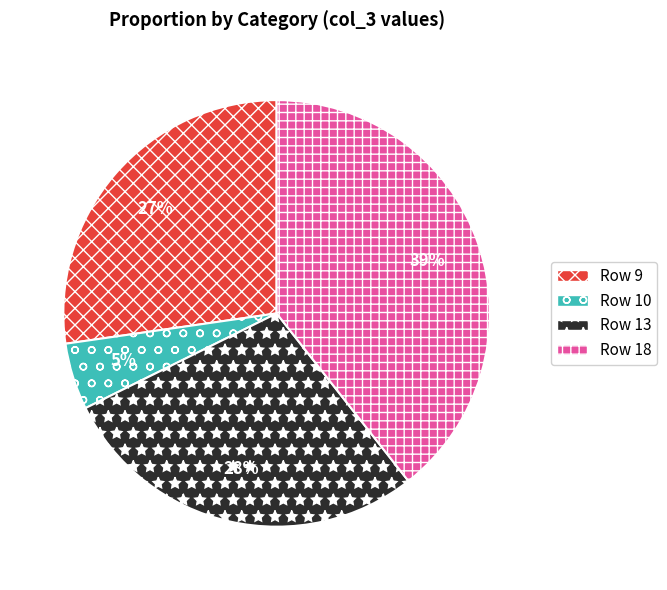

Is there any slice that represents more than half of the pie?

No